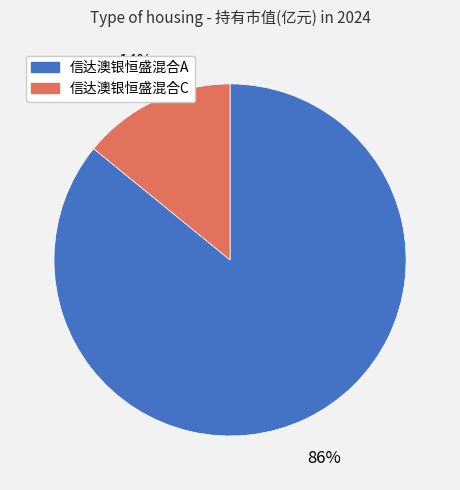

Rank the categories by value from lowest to highest.

信达澳银恒盛混合C, 信达澳银恒盛混合A